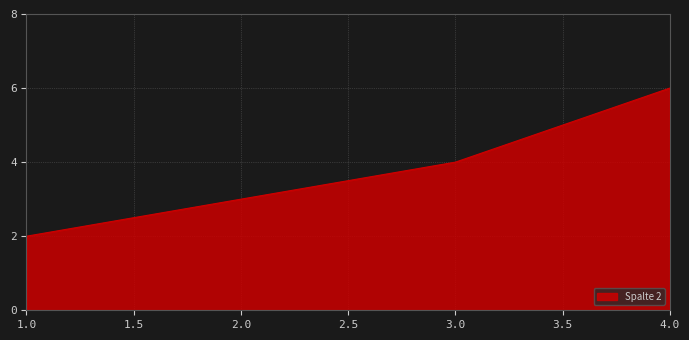

List the labels in order of value, largest first.

4.0, 3.0, 1.0